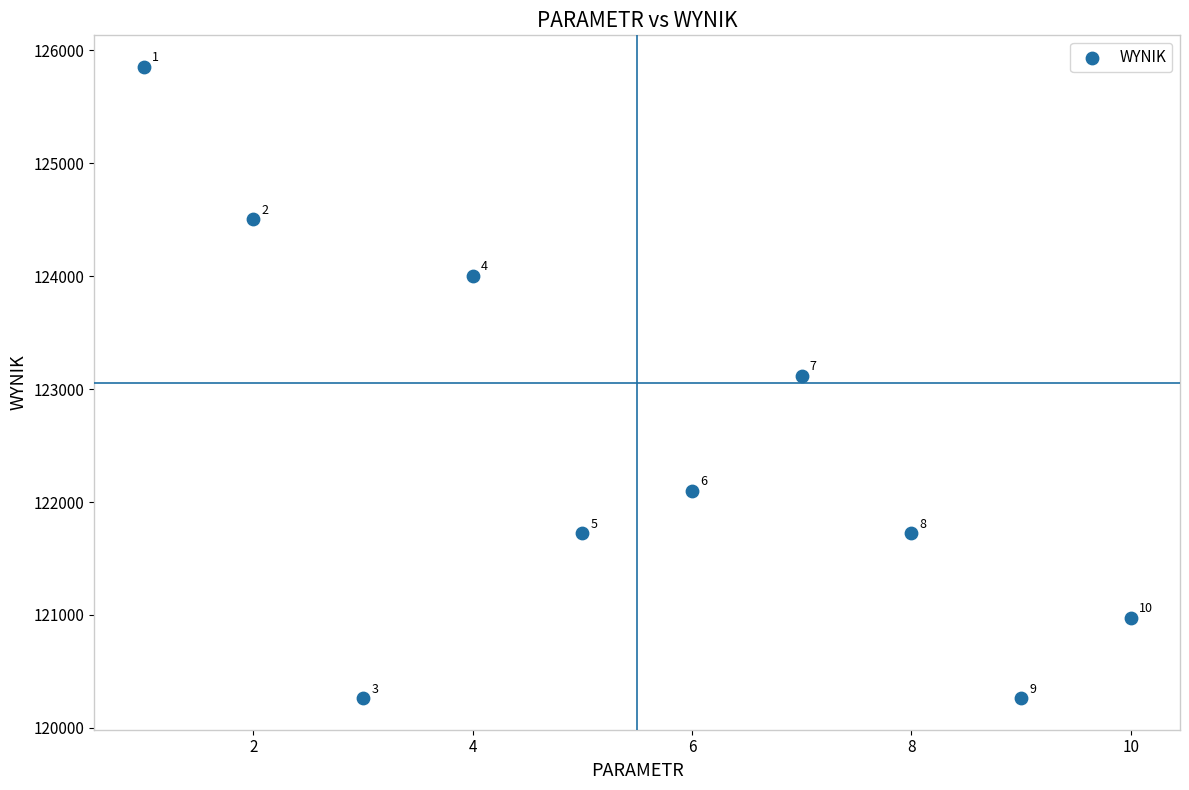

What is the average X value?

5.5